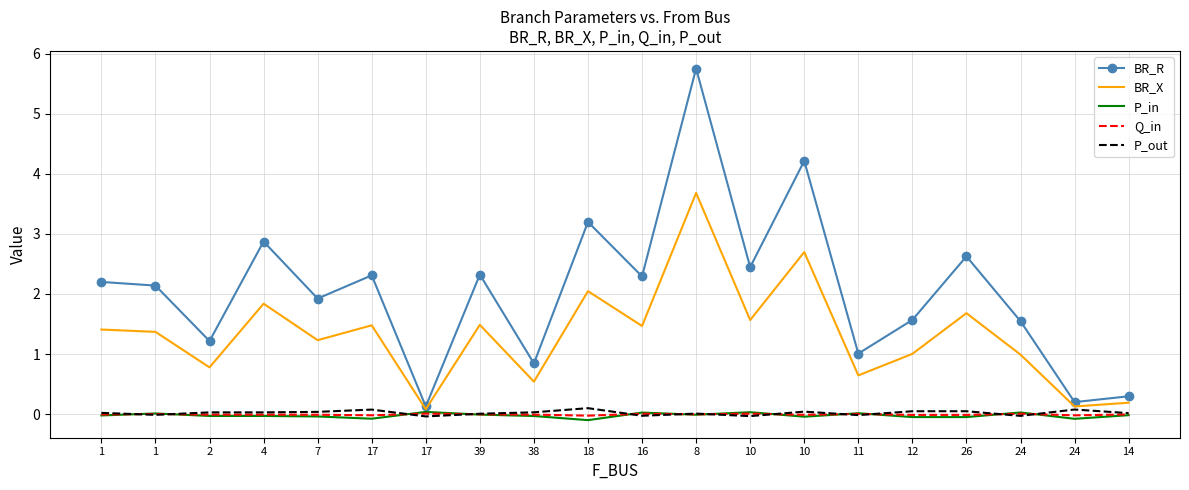

Where does the P_in series first go above 0?

1